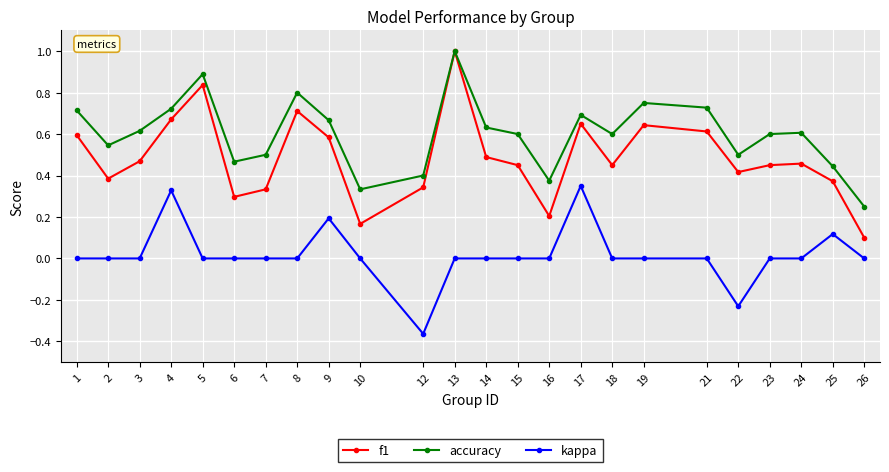

Between 5 and 12, which series saw the biggest shift?

f1